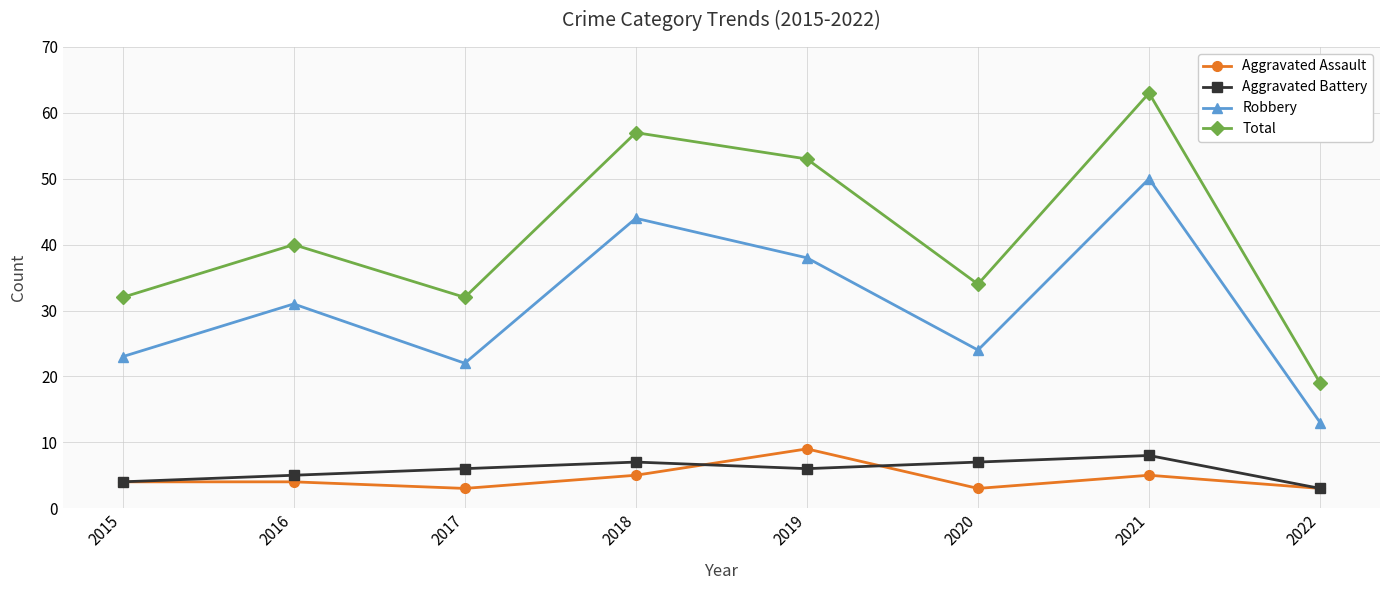

Reading right to left, what are all the values shown in this chart?

Aggravated Assault: 2022=3	2021=5	2020=3	2019=9	2018=5	2017=3	2016=4	2015=4
Aggravated Battery: 2022=3	2021=8	2020=7	2019=6	2018=7	2017=6	2016=5	2015=4
Robbery: 2022=13	2021=50	2020=24	2019=38	2018=44	2017=22	2016=31	2015=23
Total: 2022=19	2021=63	2020=34	2019=53	2018=57	2017=32	2016=40	2015=32